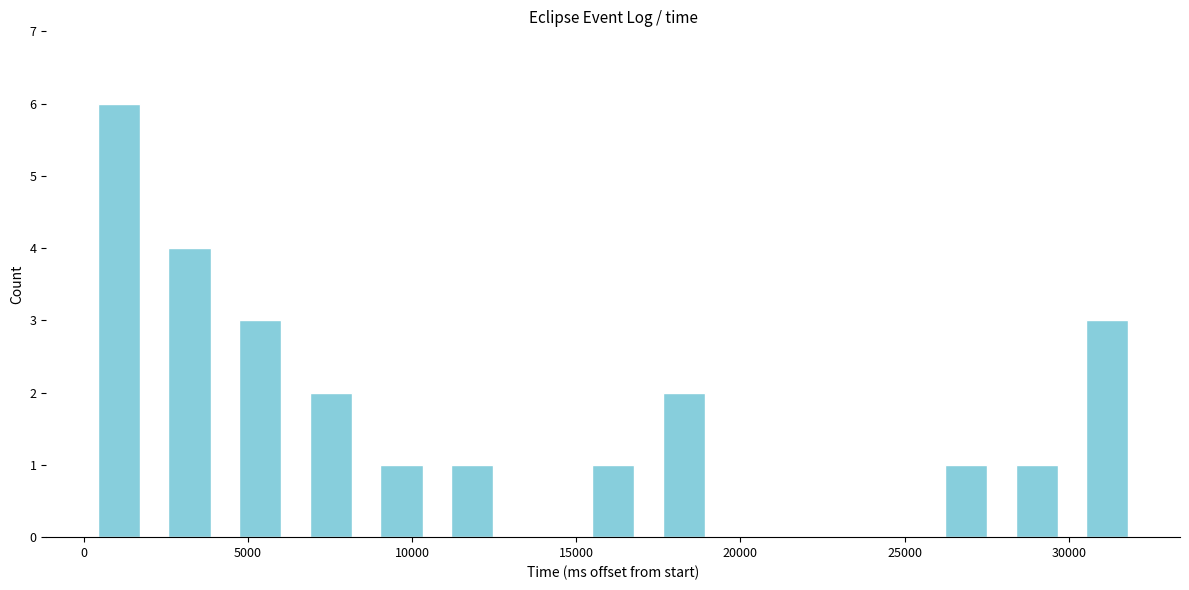

Reading left to right, list every bar in this chart as the range it spans on the x-axis followed by its height. Neither the bar edges nor the heights are printed on the chart, so give them approximately, as read against the axes.

0 to 2150: 6
2150 to 4300: 4
4300 to 6450: 3
6450 to 8600: 2
8600 to 10750: 1
10750 to 12900: 1
12900 to 15050: 0
15050 to 17200: 1
17200 to 19350: 2
19350 to 21500: 0
21500 to 23650: 0
23650 to 25800: 0
25800 to 27950: 1
27950 to 30100: 1
30100 to 32250: 3